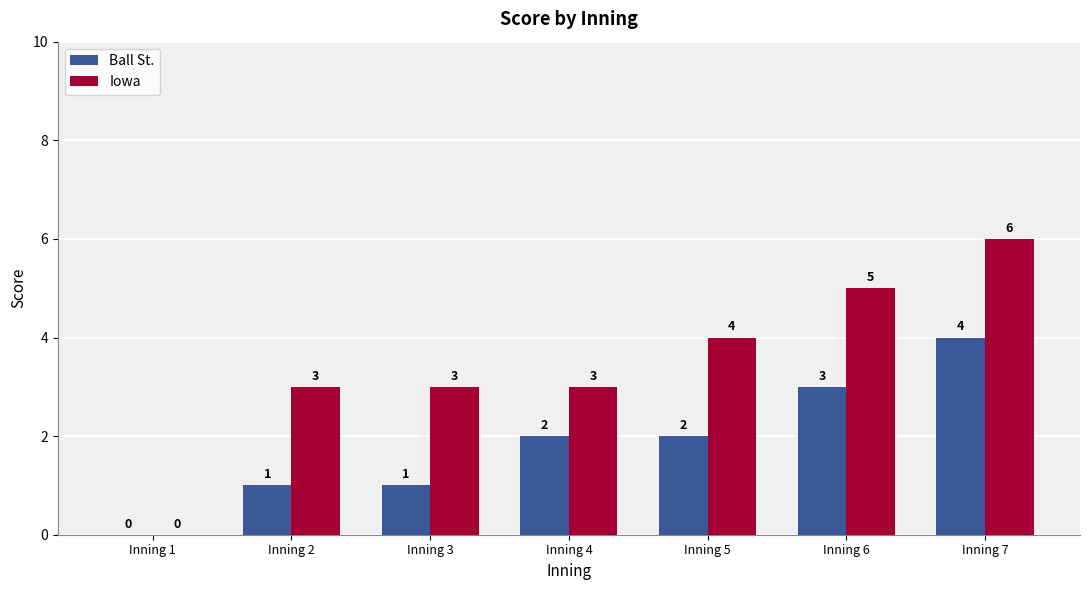

How many Ball St. values are between 1 and 3?

5